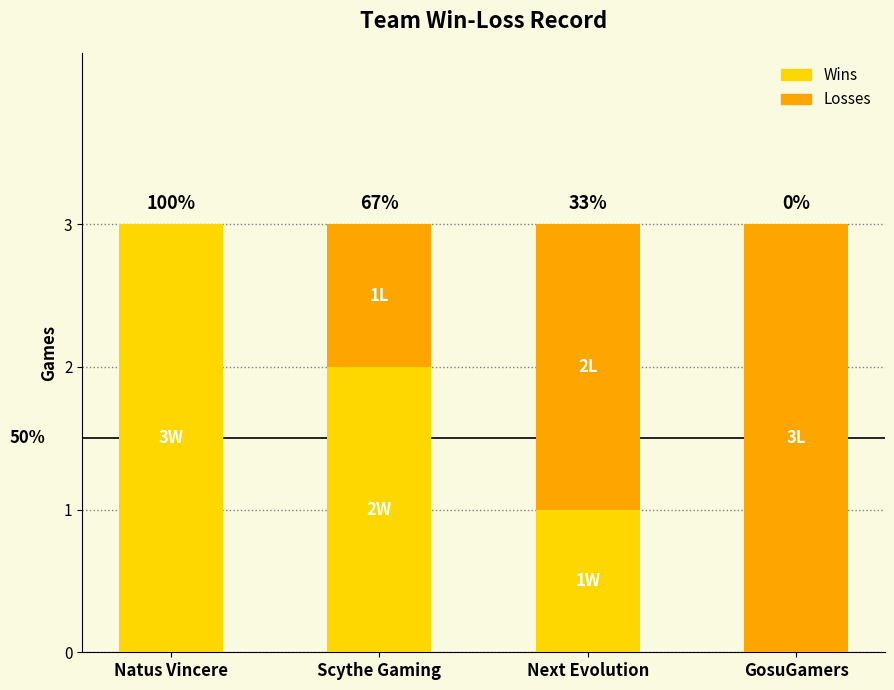

Does the chart contain stacked bars?

Yes